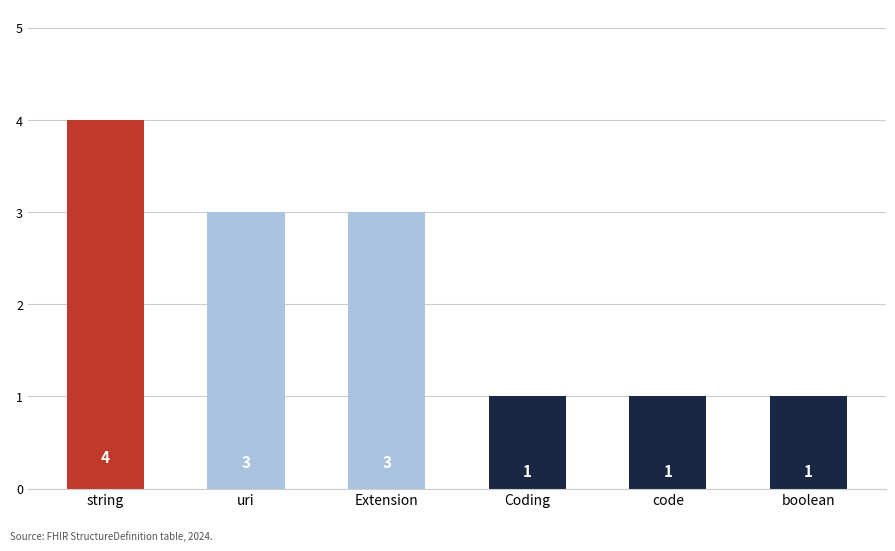

True or false: the data shows 3 at uri.

True